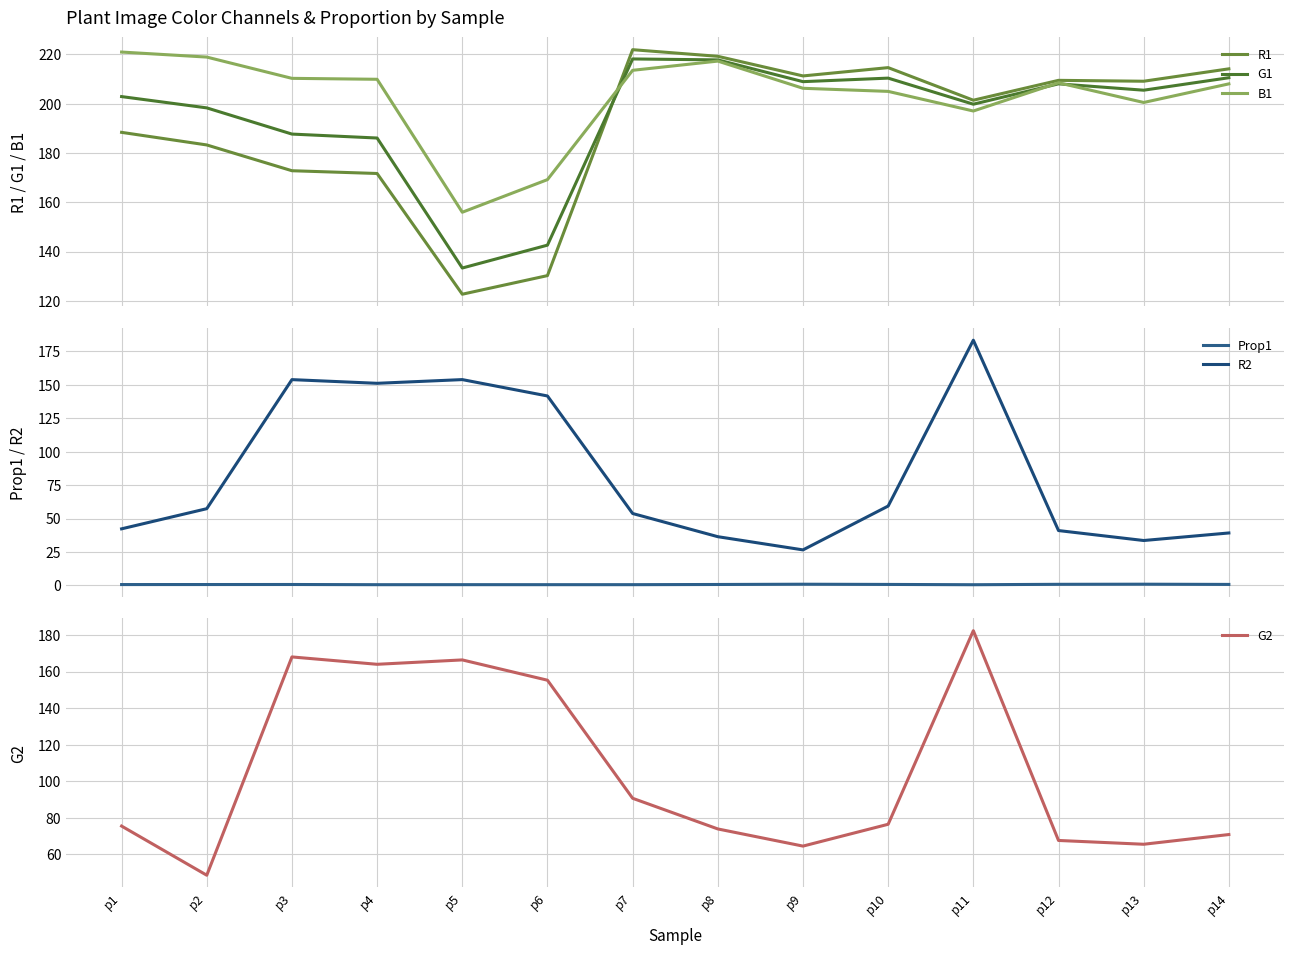

What is the approximate value of G1 at p14?

210.5